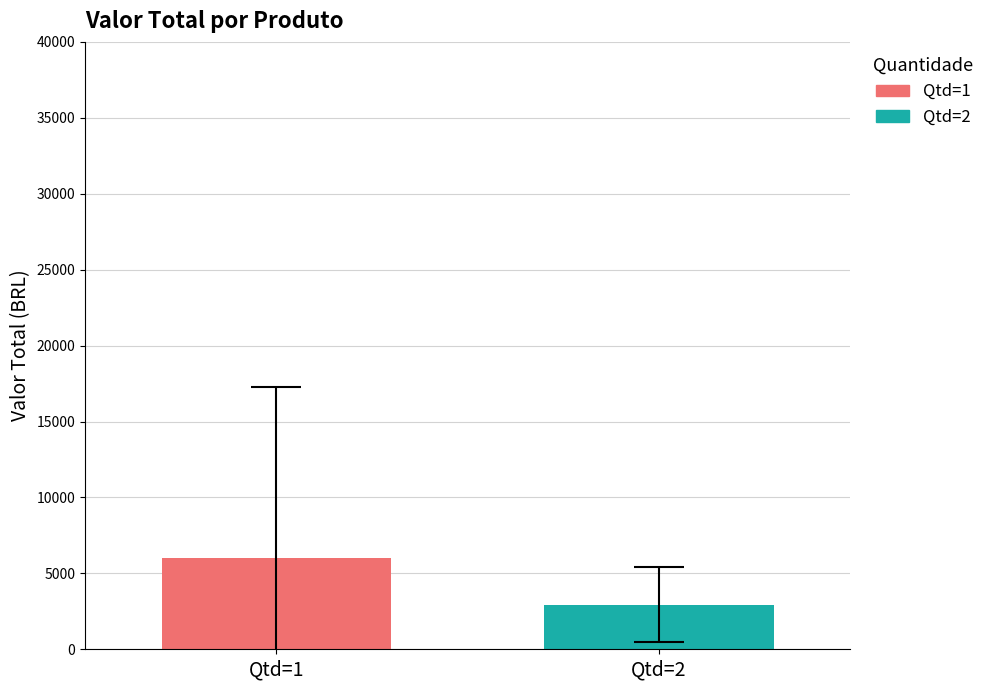

List the series in order of their overall mean, highest first.

Qtd=1, Qtd=2